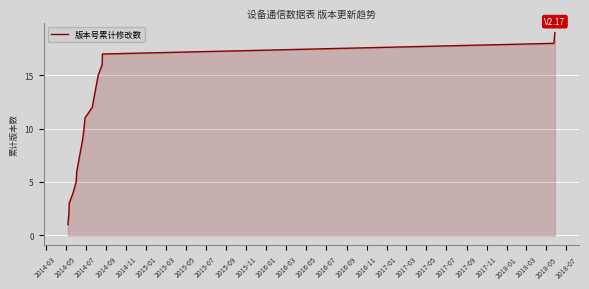

What is the greatest value displayed?

19